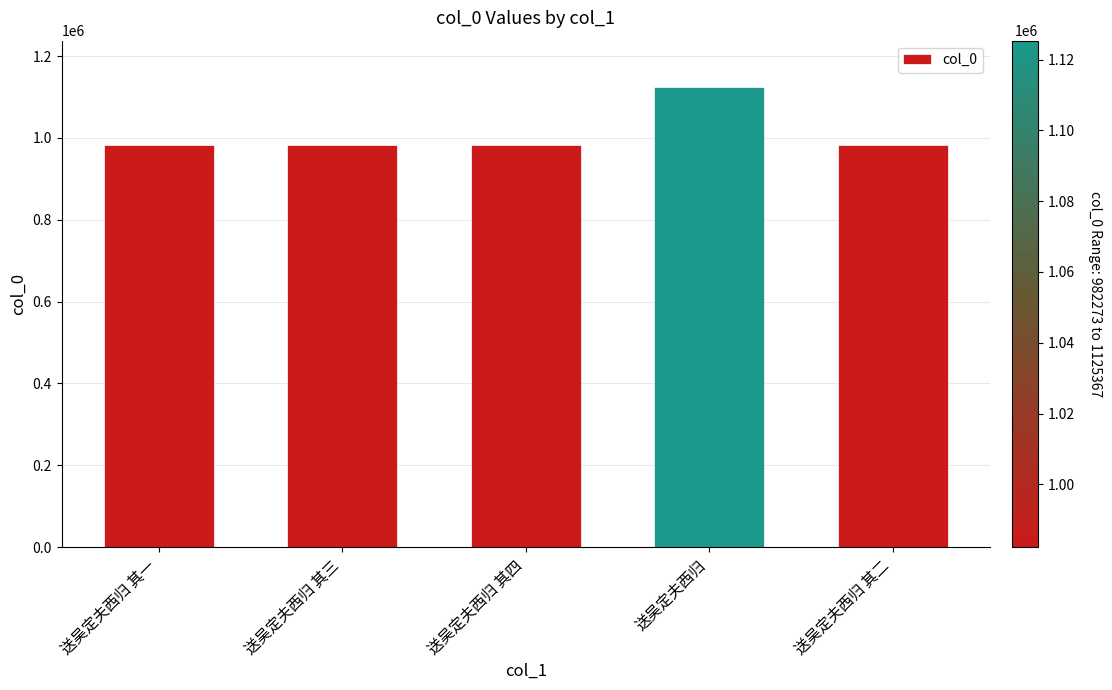

True or false: the data shows 324847 at 送吴定夫西归 其三.

False